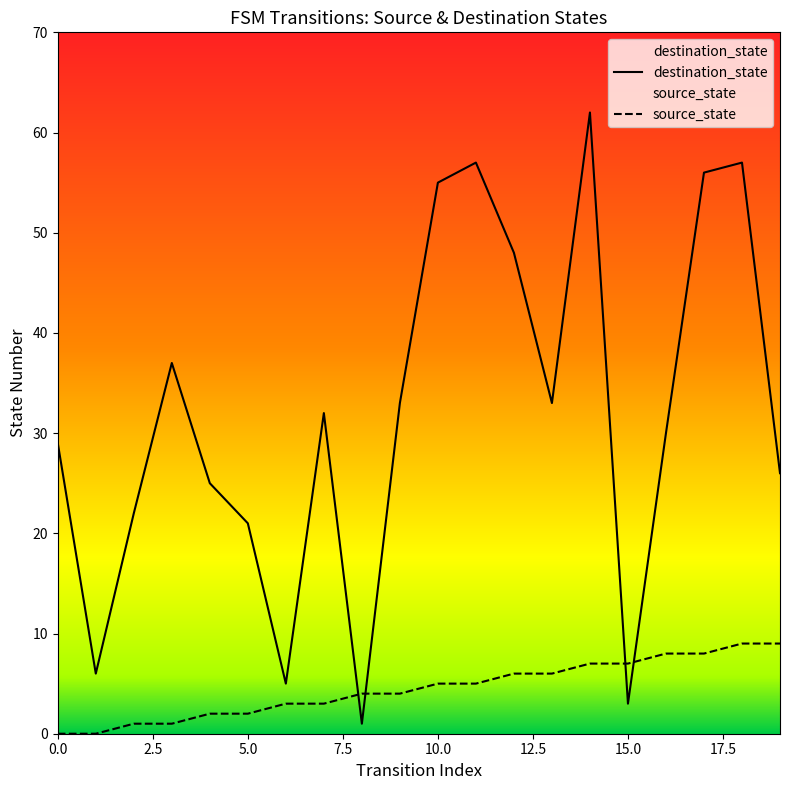

Between 11 and 18, which series saw the biggest shift?

source_state